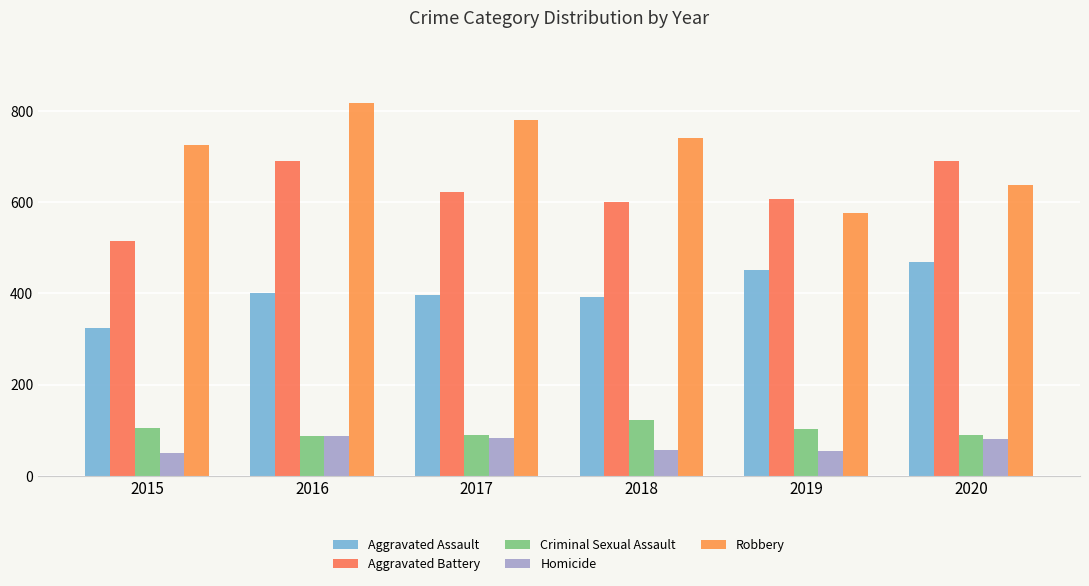

What is the lowest value of the Aggravated Battery series?

515